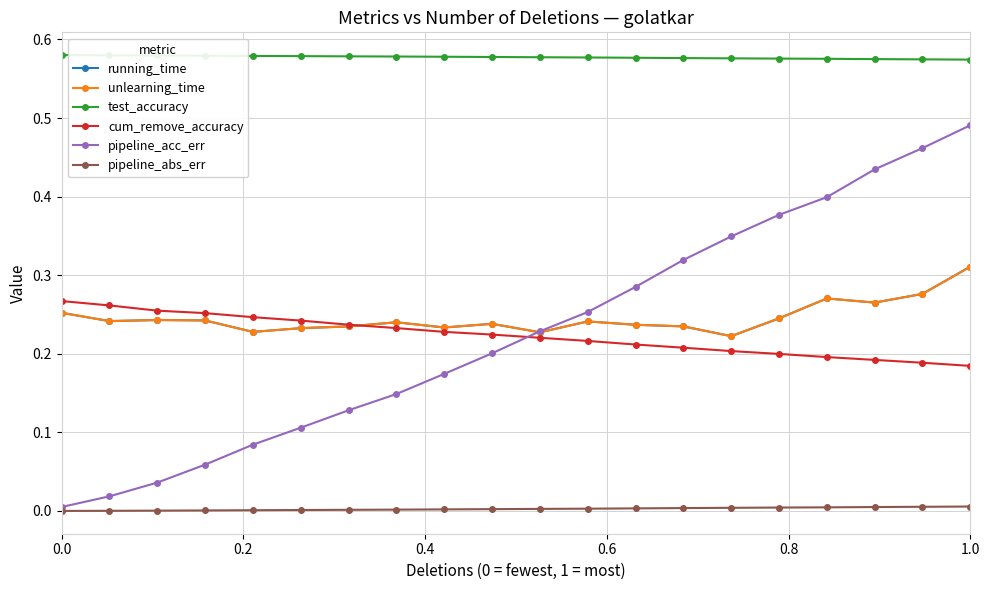

Which series has the largest total across all categories?

test_accuracy